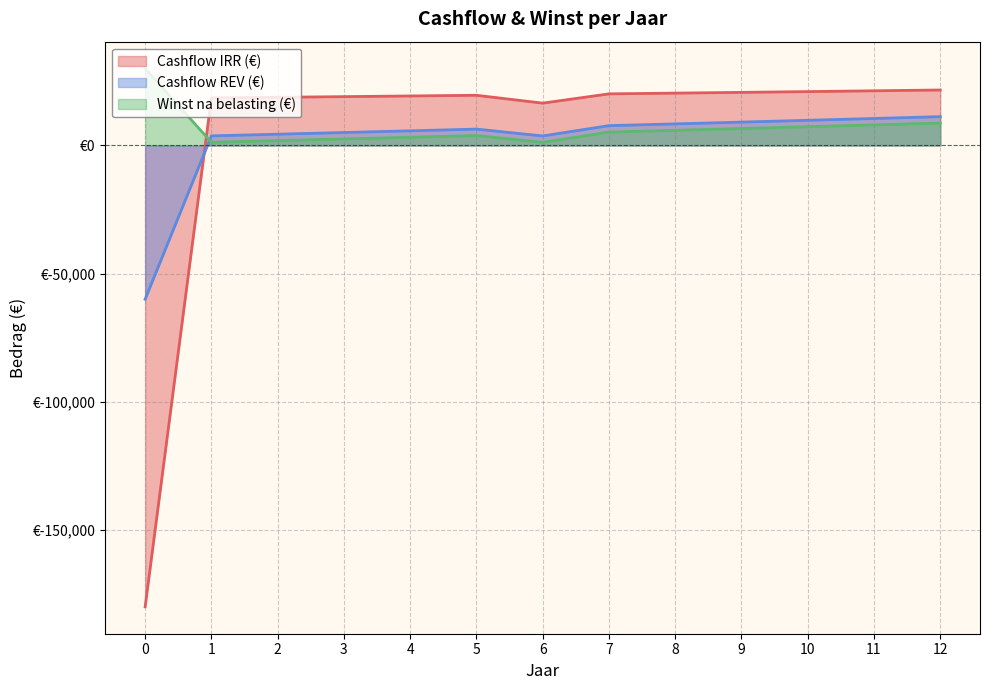

How many series are shown in this chart?

3